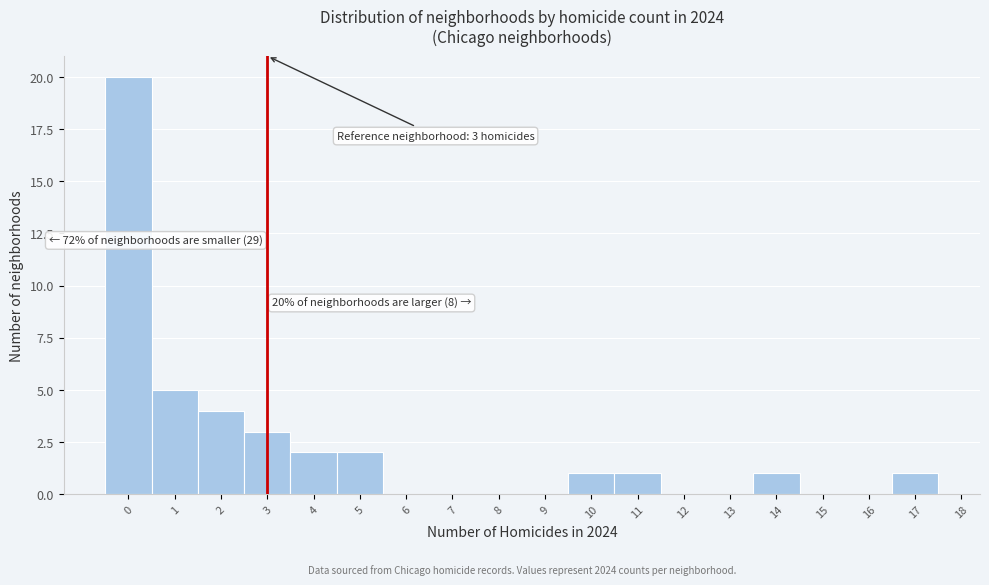

Over which range of the x-axis is the bar tallest?

-0.5 to 0.5